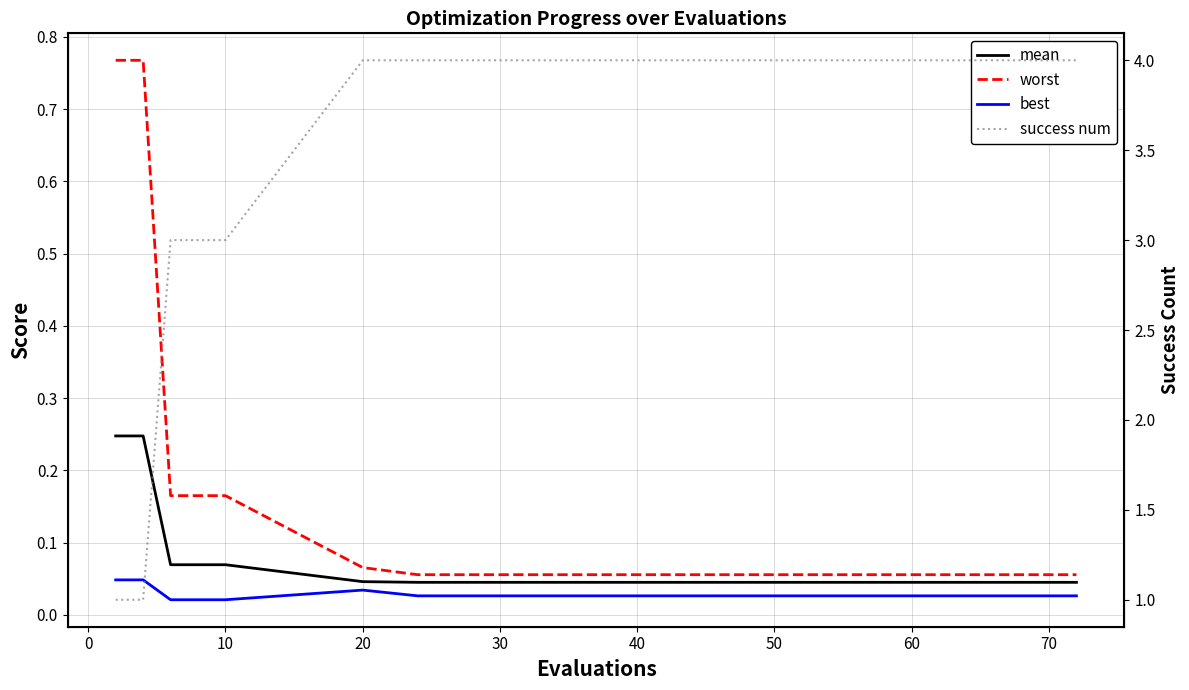

Which series changed the most between 0 and 60?

success num